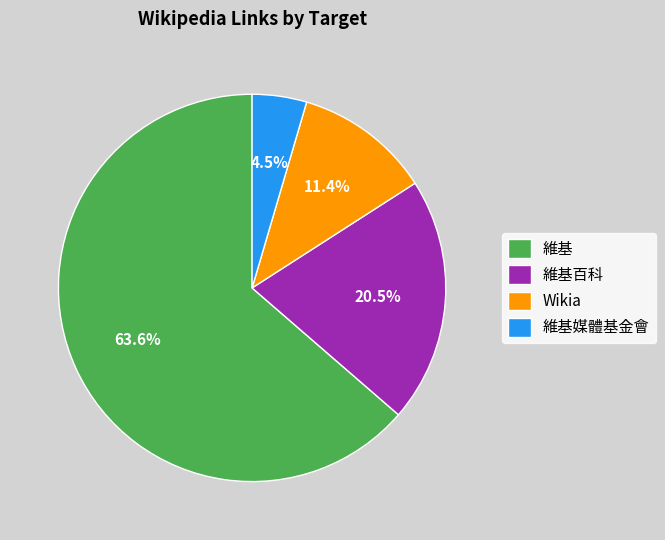

To the nearest percent, what percentage of the pie is 維基?

64%